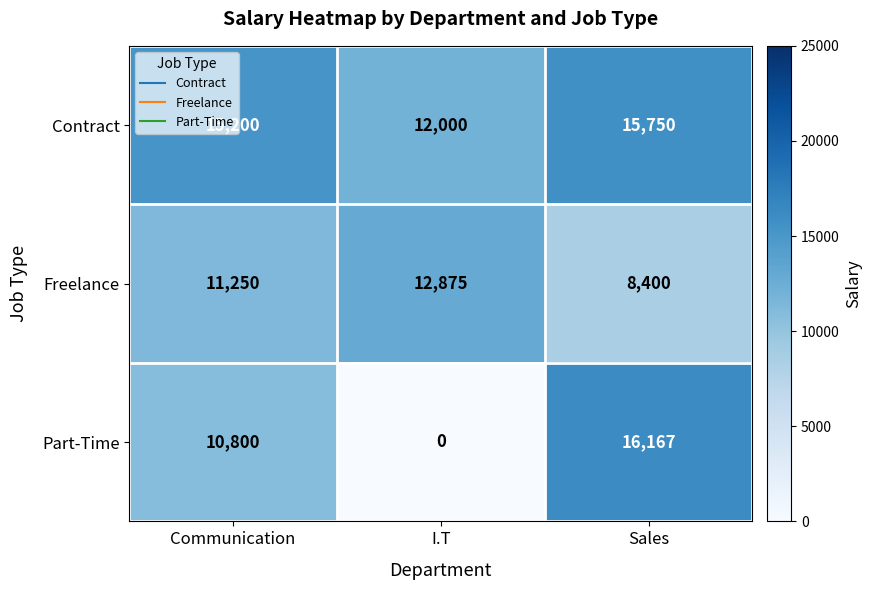

How many values in the Part-Time series are below 10800?

1